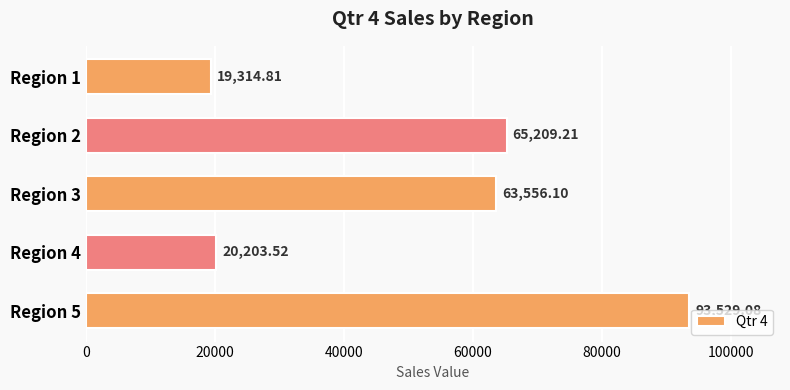

What is the sum of all values?

261812.7